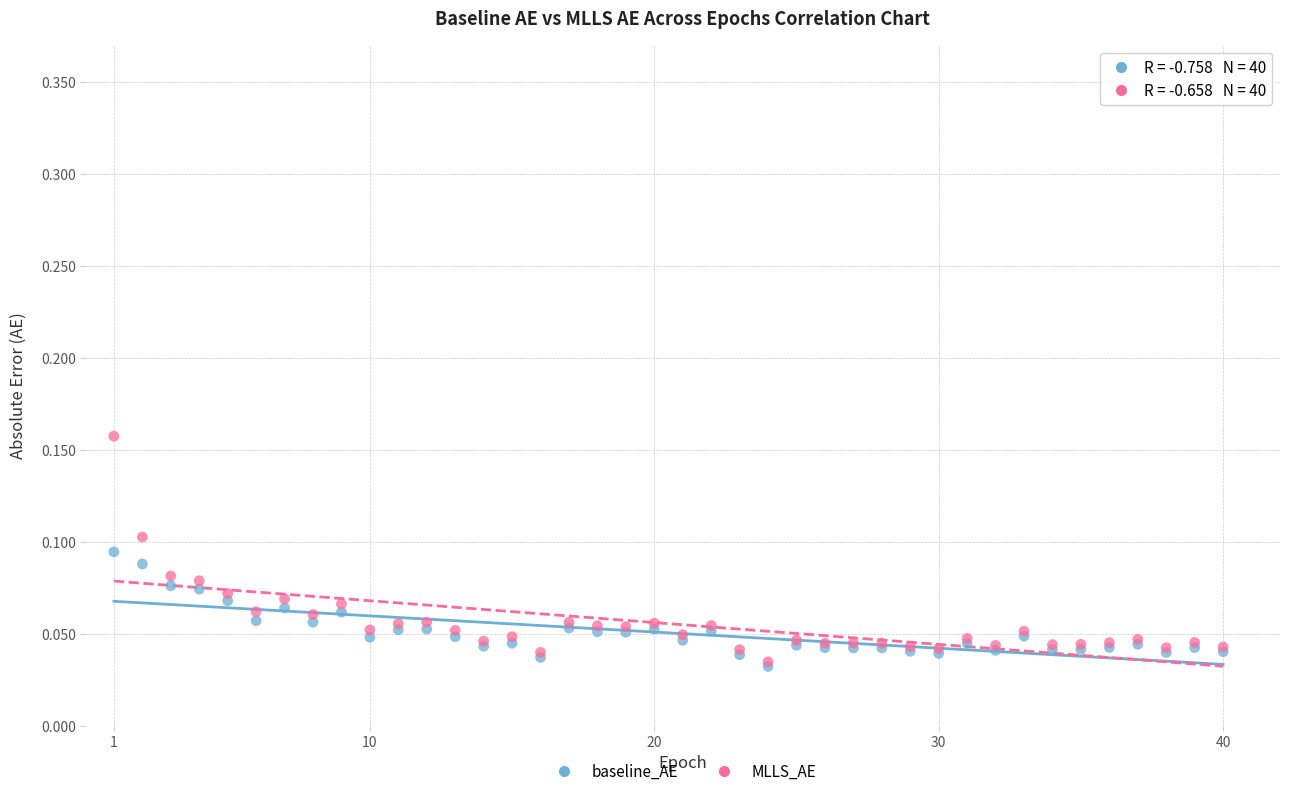

What are all the series names shown in the legend?

baseline_AE, MLLS_AE